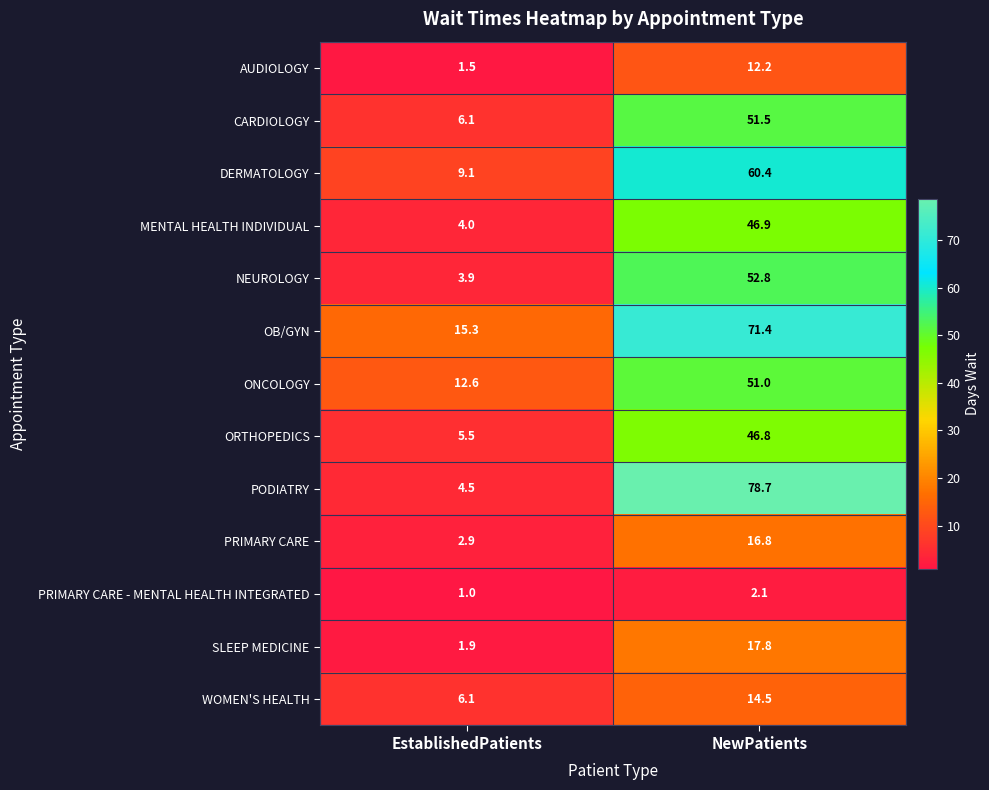

Read the ONCOLOGY value at NewPatients.

51.0